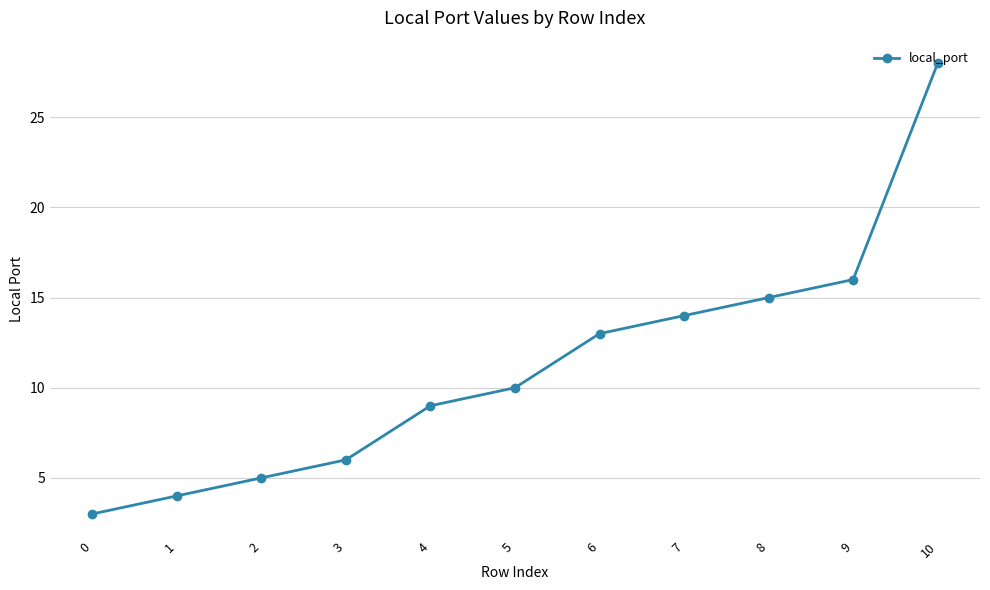

Read the value at 5, to the nearest 10.

10